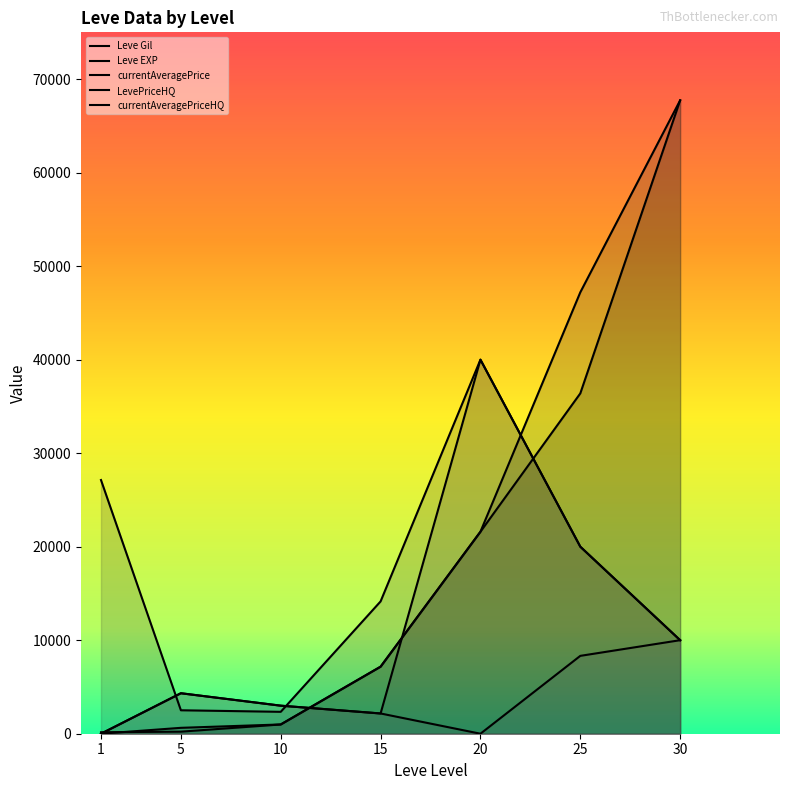

After their last crossing, which series has the higher values: currentAveragePriceHQ or Leve Gil?

Leve Gil